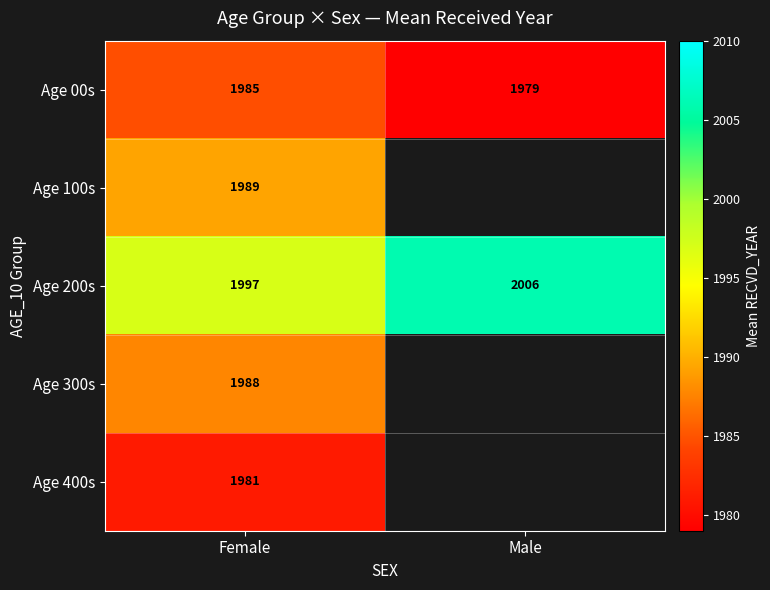

Where is Age 200s nearest to the value 2001?

Female